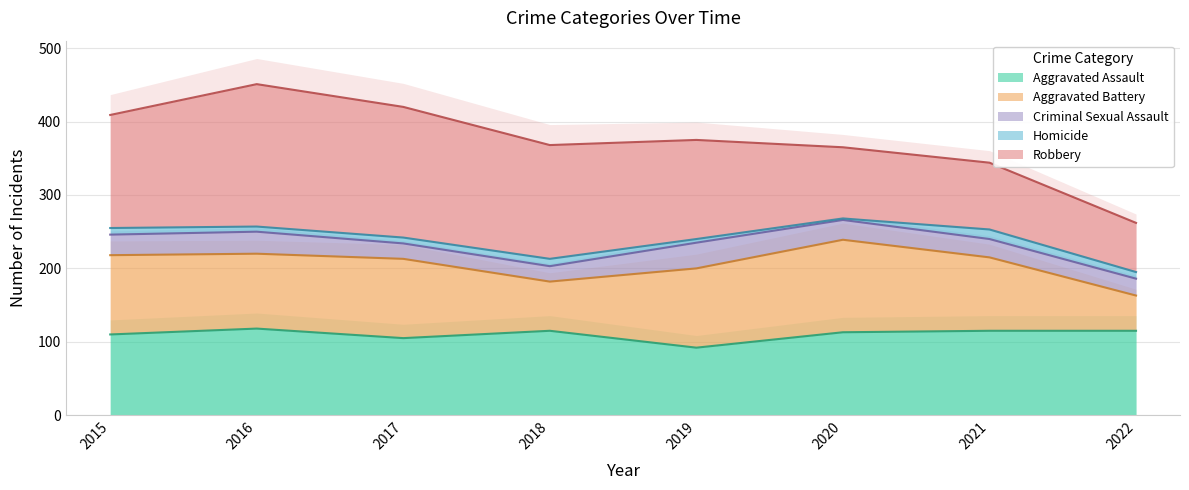

What is the total value across all series at 2015?

409